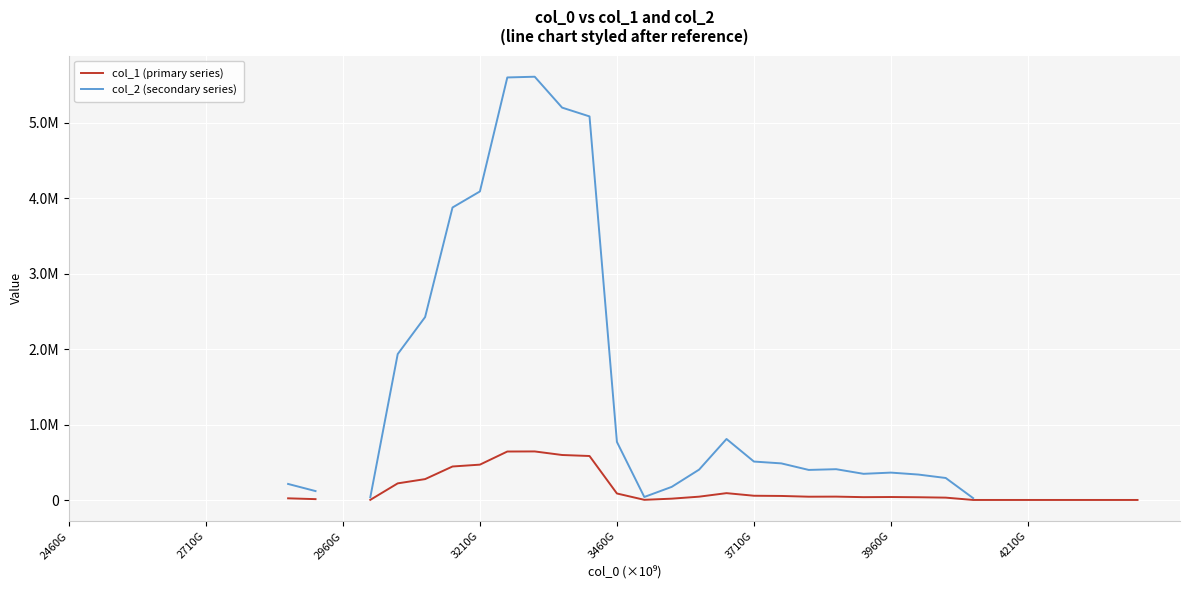

Is it true that col_1 (primary series) equals 15866.5 at 26?

False